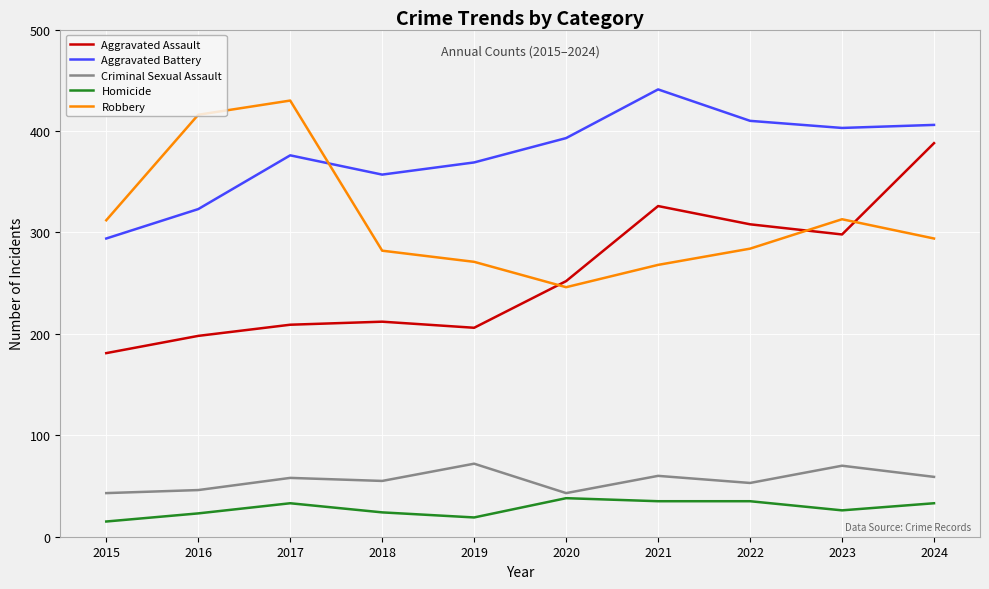

True or false: Criminal Sexual Assault and Robbery intersect in this chart.

False